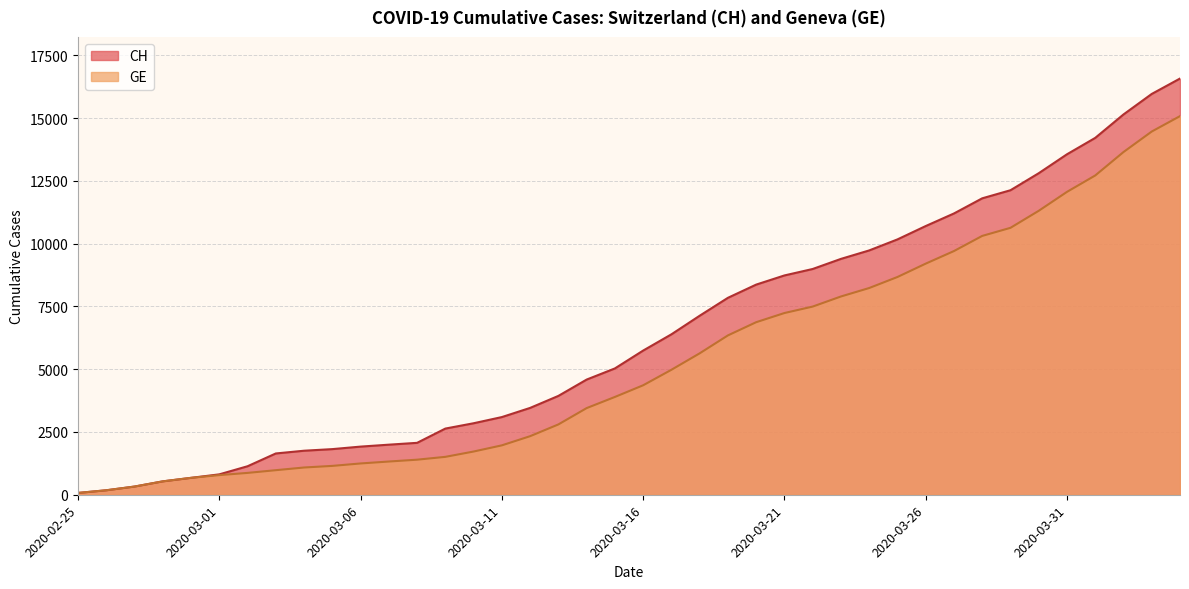

What position from the right is 2020-03-06?

30